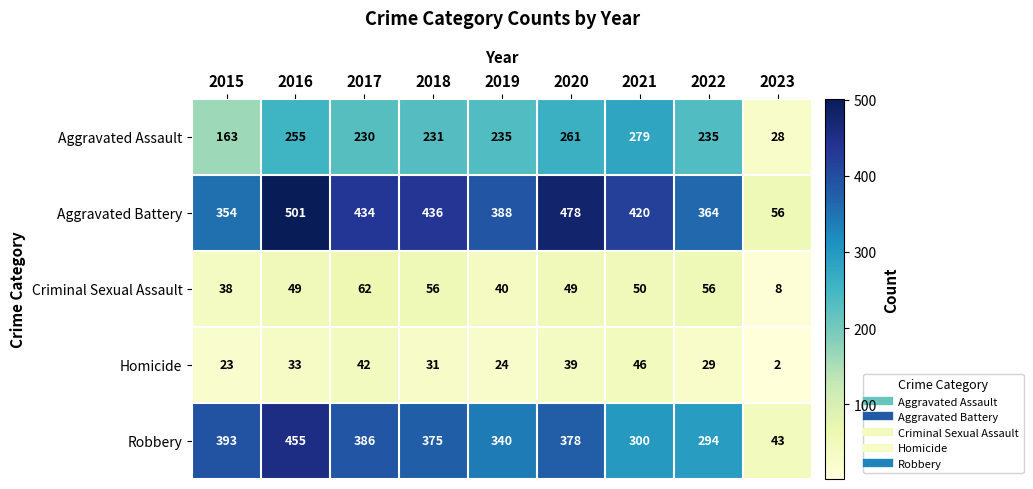

Which series has the largest total across all categories?

Aggravated Battery